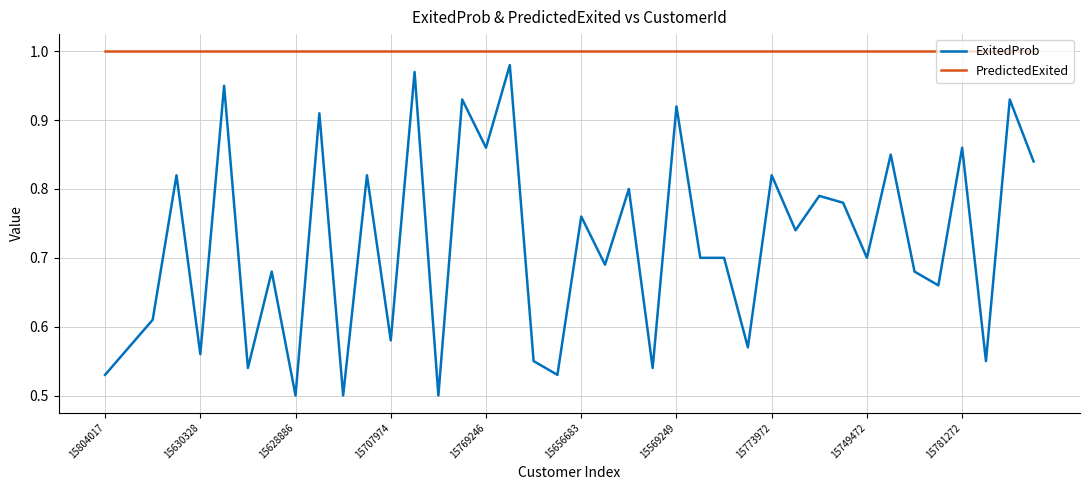

Which series has the largest total across all categories?

PredictedExited